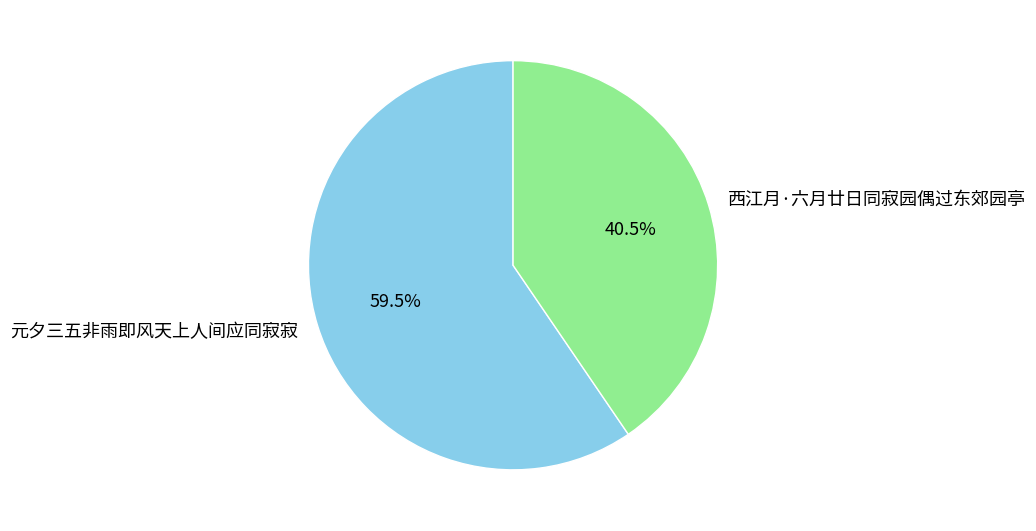

What is the smallest slice in the pie chart?

西江月·六月廿日同寂园偶过东郊园亭